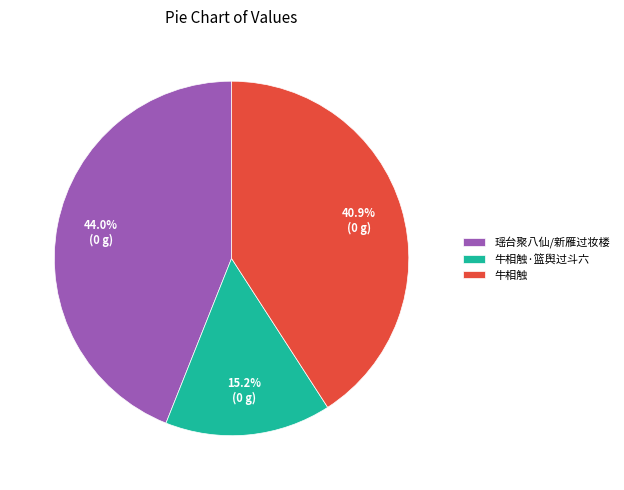

Approximately how many times larger is the value at 牛相触 compared to 牛相触·篮舆过斗六?

2.7